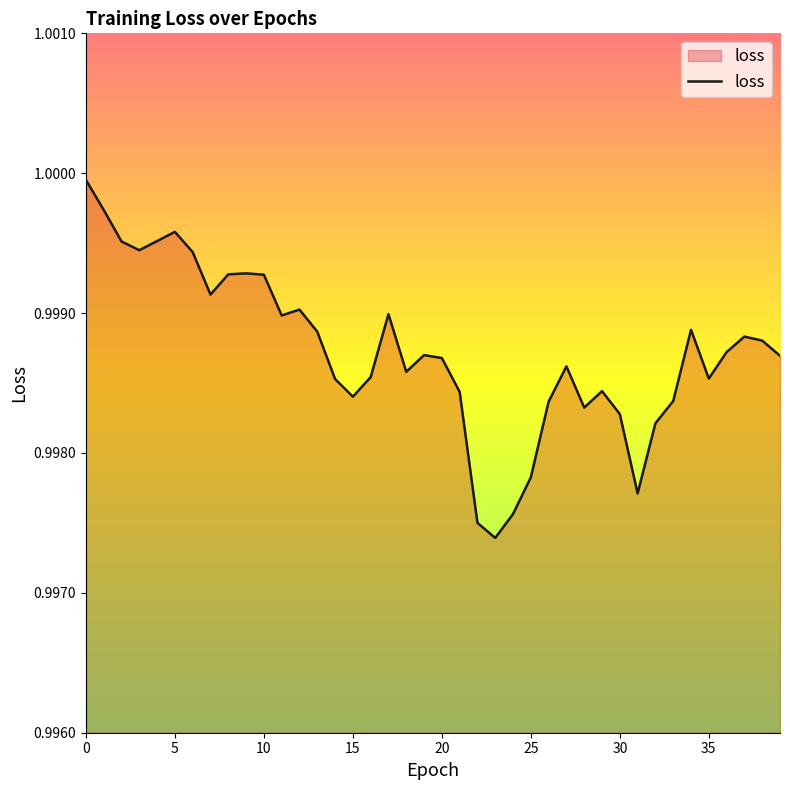

How many lines are shown in the chart?

1